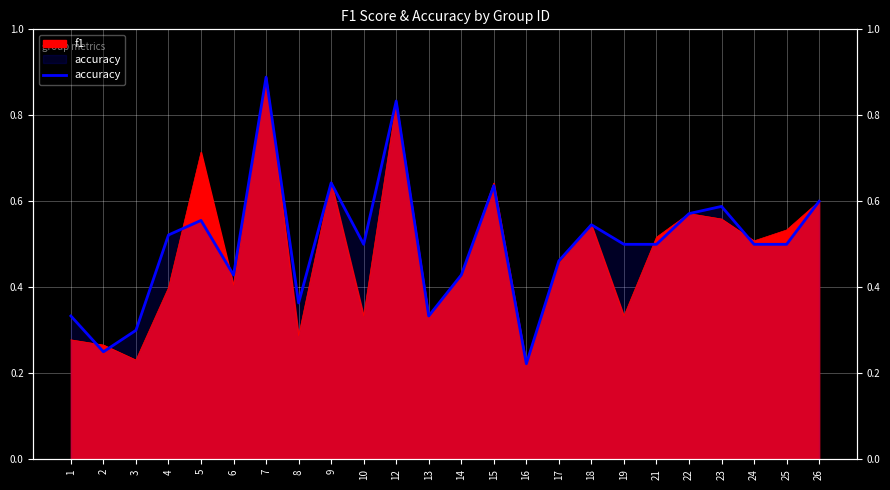

True or false: there are more than 0 points higher than both neighbors.

True